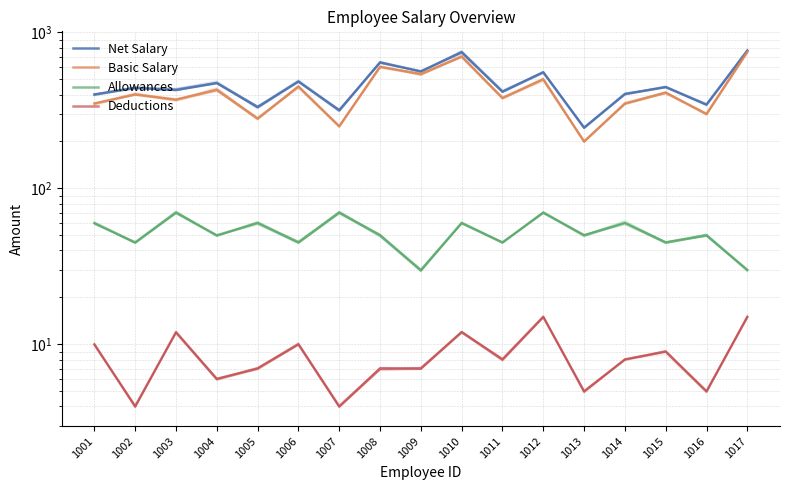

How many categories are shown in the chart?

17